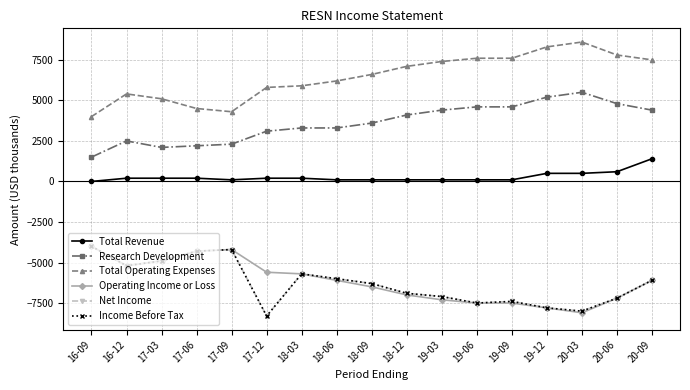

True or false: Income Before Tax and Total Operating Expenses cross at least once.

False